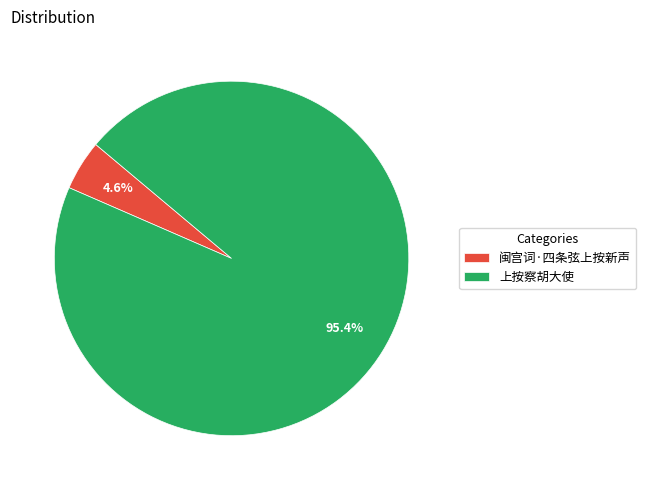

Rank the categories by value from lowest to highest.

闽宫词·四条弦上按新声, 上按察胡大使